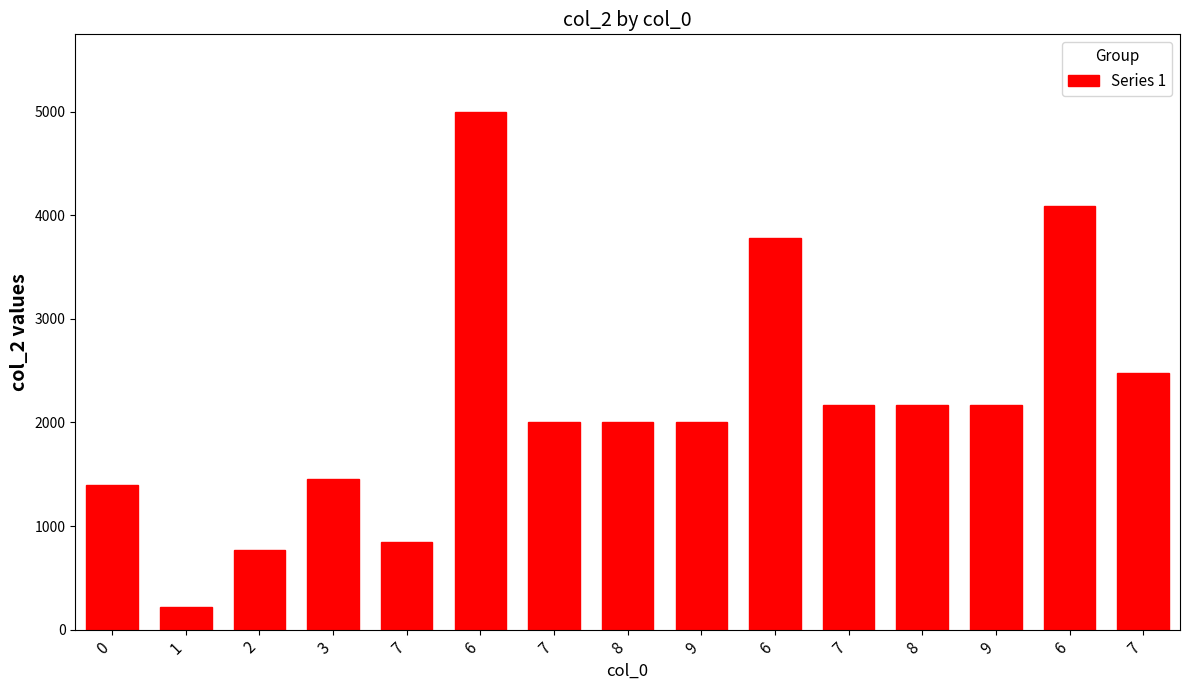

Rank the categories by value from lowest to highest.

1, 2, 7, 0, 3, 7, 8, 9, 7, 8, 9, 7, 6, 6, 6